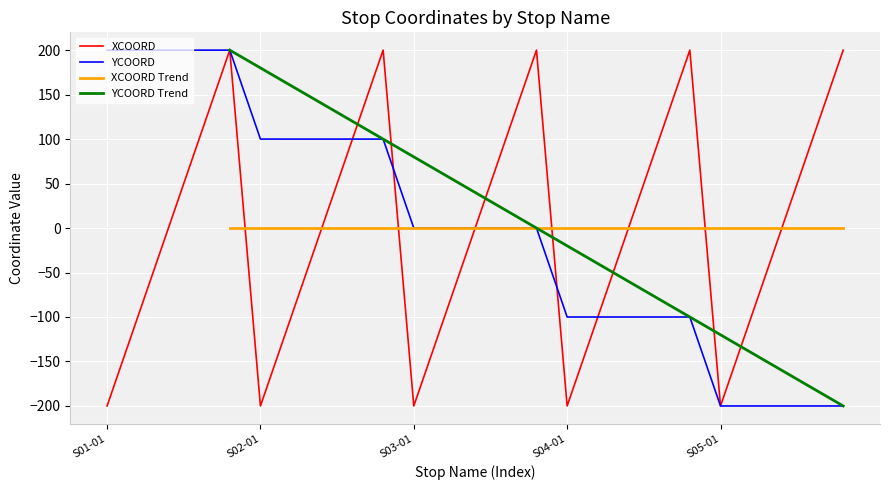

What is the maximum value for XCOORD?

200